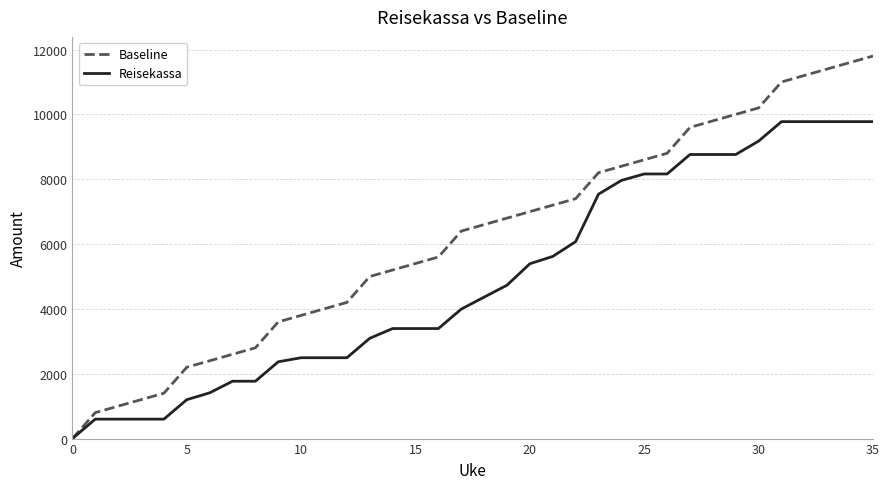

Which series has the widest spread of values?

Baseline